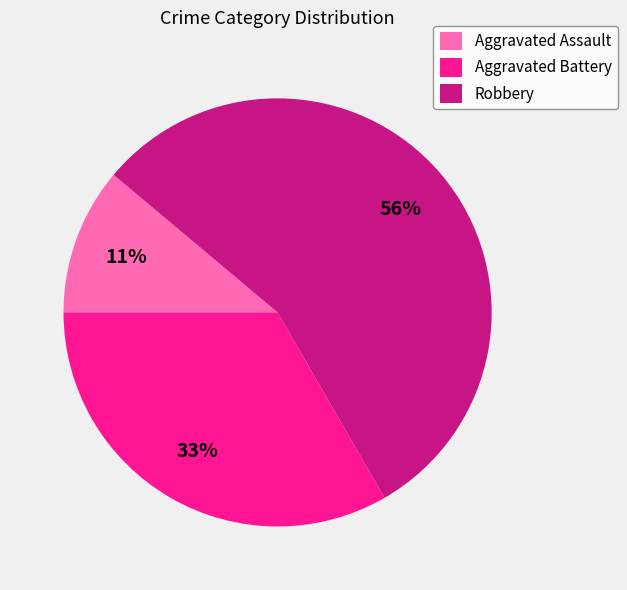

Which has a higher value, Aggravated Battery or Robbery?

Robbery